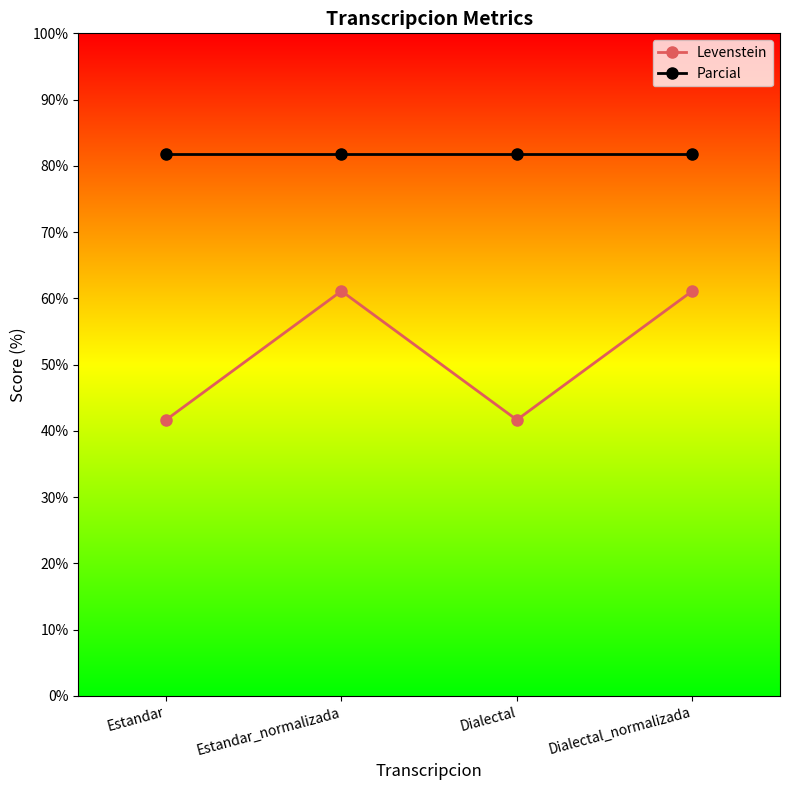

What position from the left is Dialectal?

3